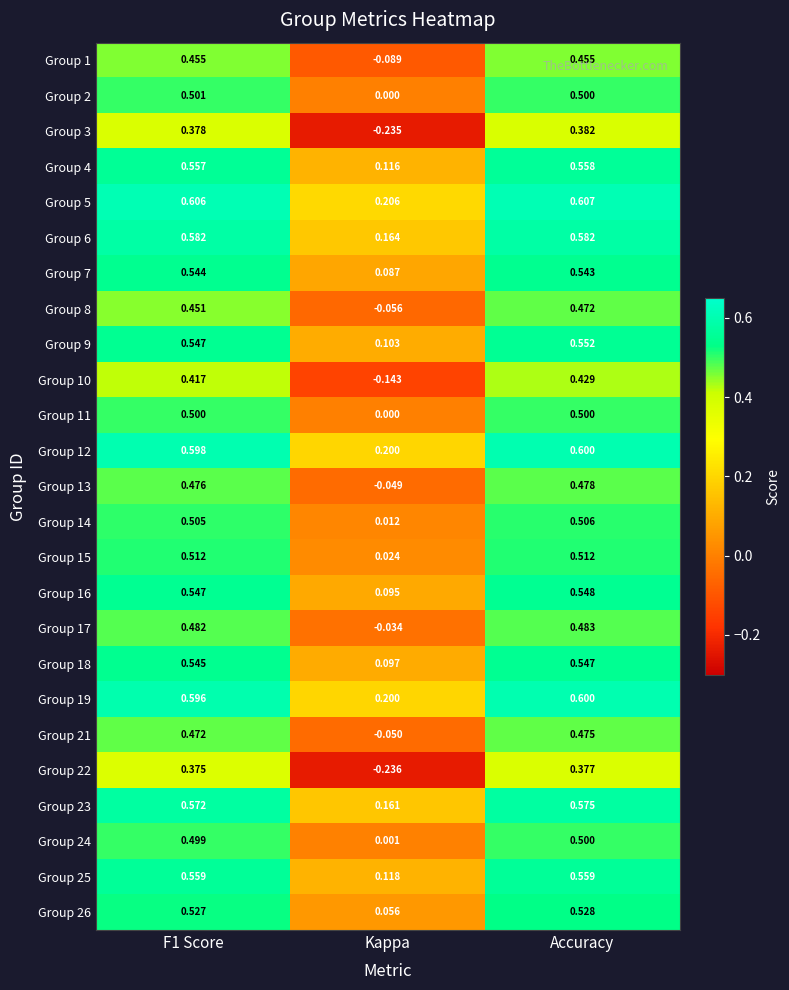

Which series has the widest spread of values?

Group 3